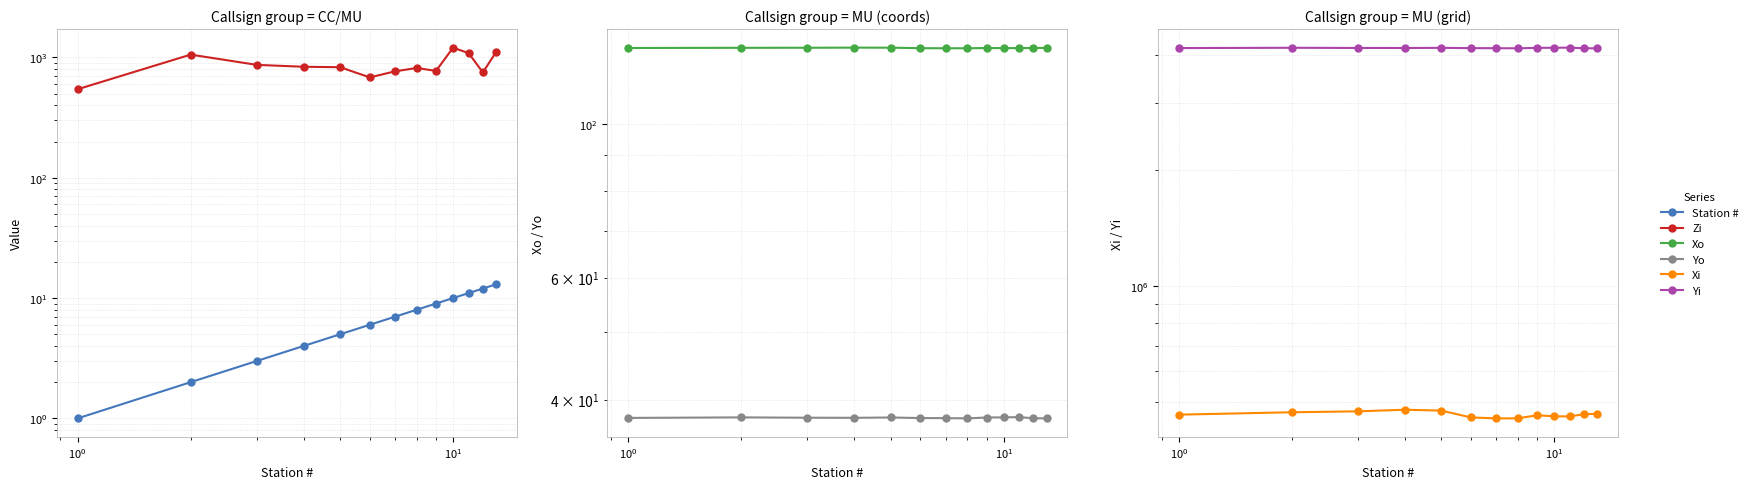

In Zi, how many points are higher than both neighbors (excluding endpoints)?

3